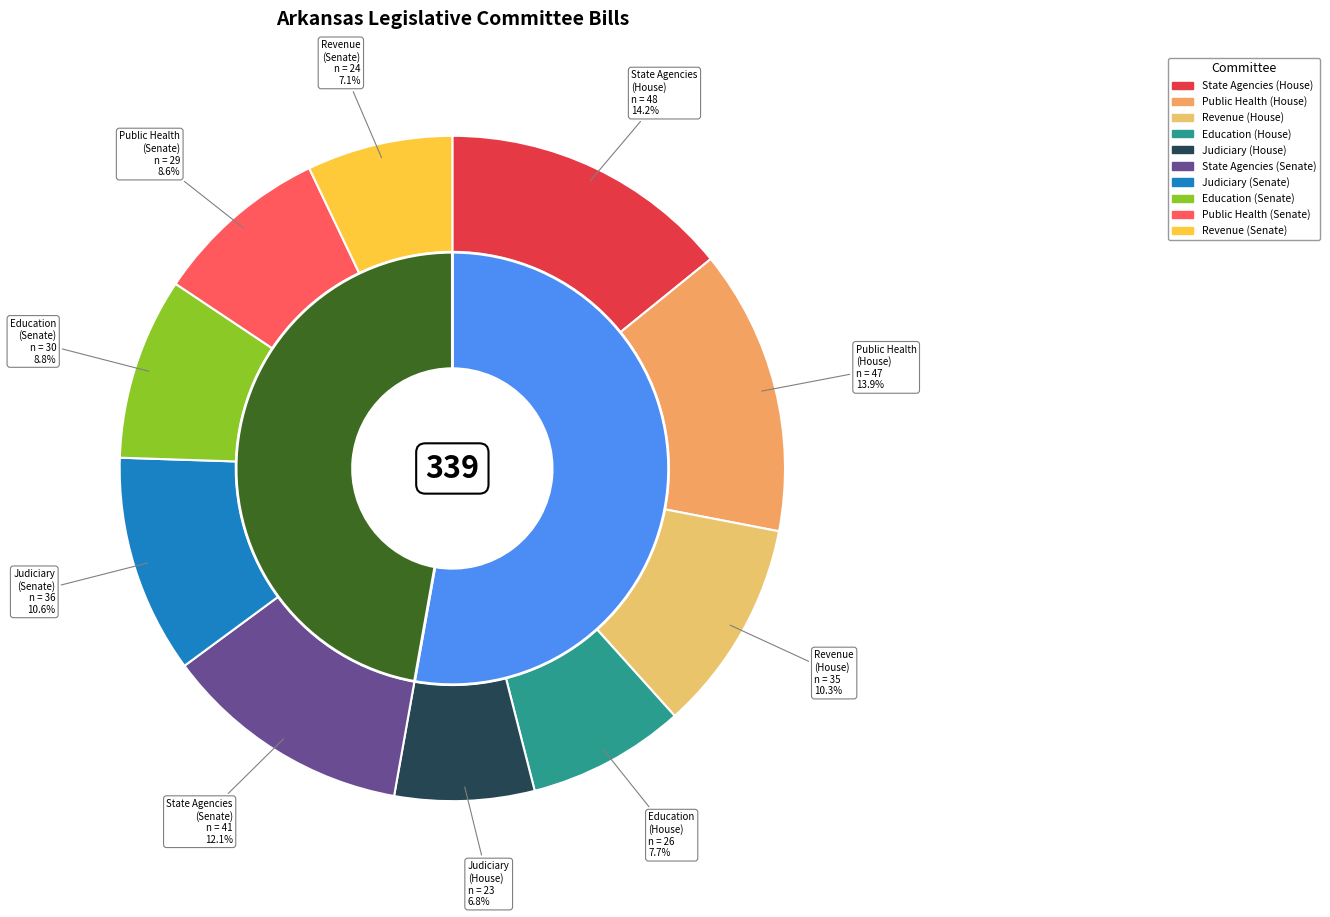

To the nearest percent, what percentage of the pie is Education?

8%